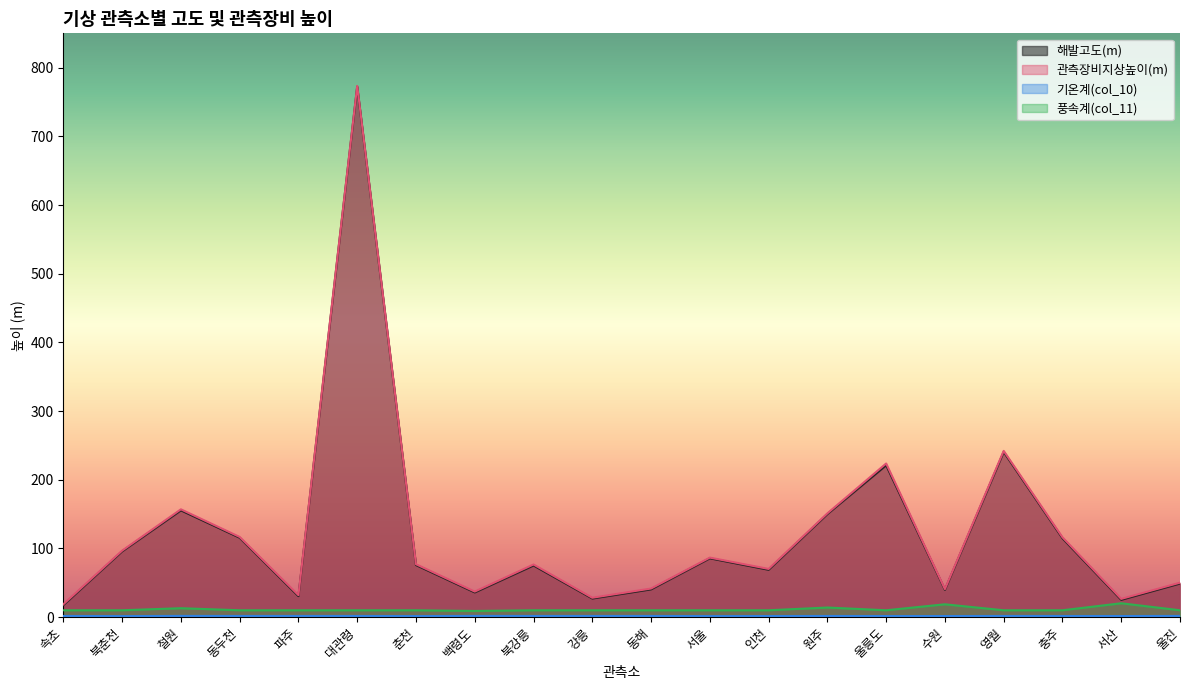

Reading left to right, what are all the values shown in this chart?

해발고도(m): 속초=17.5	북춘천=95.8	철원=155.5	동두천=115.6	파주=30.6	대관령=772.4	춘천=75.8	백령도=36.0	북강릉=75.2	강릉=27.1	동해=40.5	서울=85.7	인천=69.0	원주=150.1	울릉도=221.1	수원=39.8	영월=240.5	충주=114.8	서산=25.2	울진=49.0
관측장비지상높이(m): 속초=18.7	북춘천=96.8	철원=157.0	동두천=116.7	파주=32.0	대관령=773.4	춘천=77.0	백령도=37.2	북강릉=76.7	강릉=28.2	동해=41.7	서울=86.7	인천=70.2	원주=151.1	울릉도=223.7	수원=40.8	영월=242.1	충주=116.2	서산=26.6	울진=50.2
기온계(col_10): 속초=1.7	북춘천=1.5	철원=1.8	동두천=1.7	파주=1.7	대관령=1.7	춘천=1.5	백령도=1.8	북강릉=1.7	강릉=1.7	동해=1.7	서울=1.5	인천=1.6	원주=1.7	울릉도=1.6	수원=1.6	영월=1.7	충주=1.6	서산=1.6	울진=1.8
풍속계(col_11): 속초=10.0	북춘천=10.0	철원=13.0	동두천=10.0	파주=10.0	대관령=10.0	춘천=10.0	백령도=9.0	북강릉=10.0	강릉=10.0	동해=10.0	서울=10.0	인천=10.0	원주=14.0	울릉도=10.0	수원=18.7	영월=10.0	충주=10.0	서산=20.2	울진=10.0